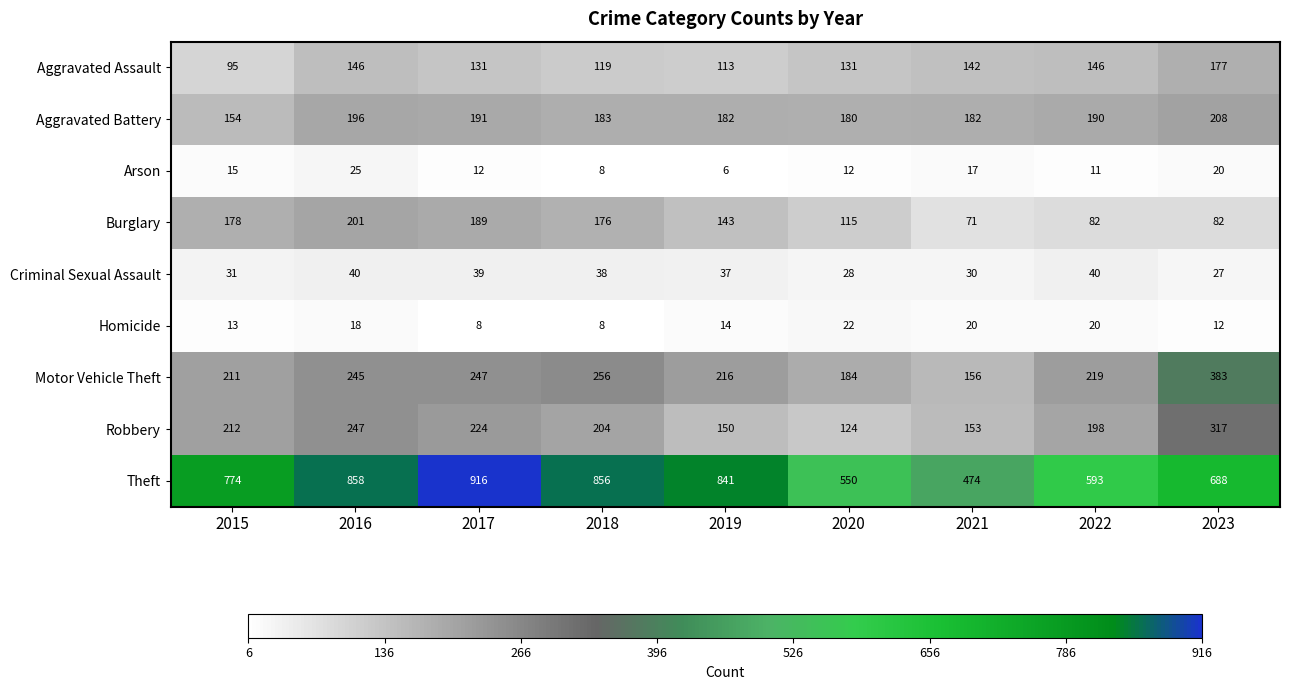

Is it true that Homicide equals 14 at 2019?

True